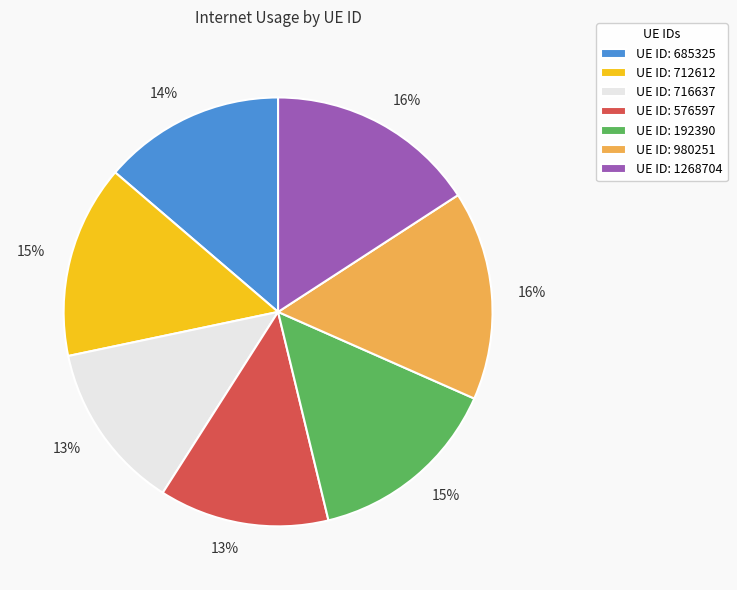

Count the number of slices in the pie.

7